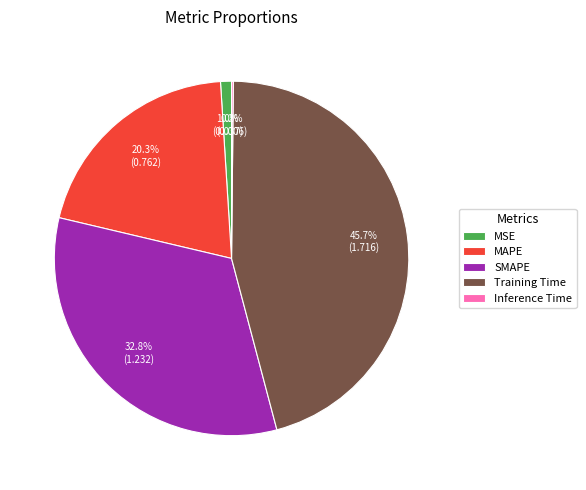

To the nearest percent, what is the average slice percentage?

20%